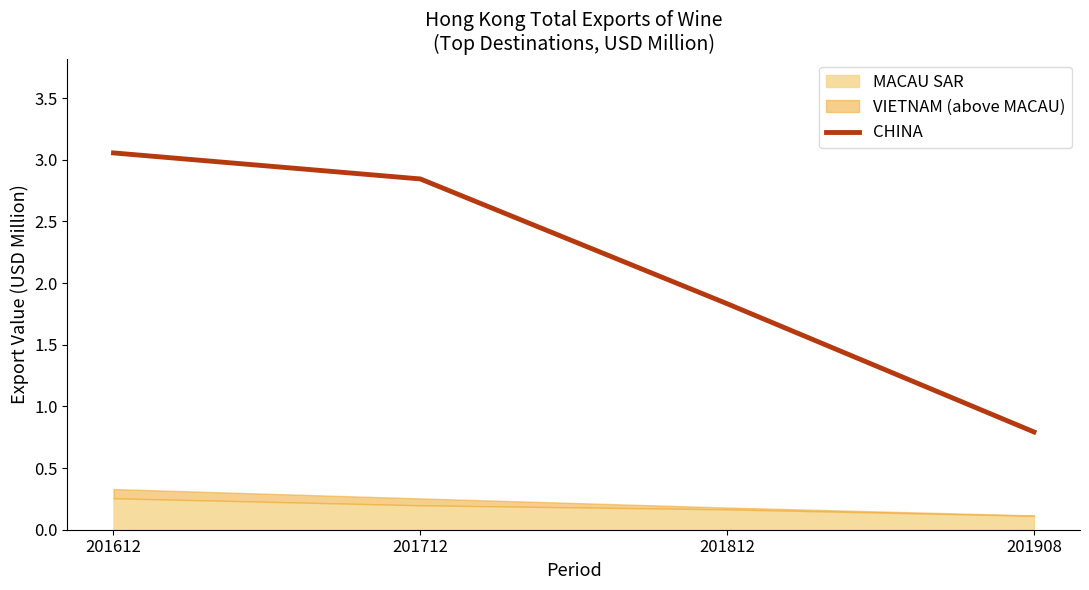

How many data points are above 2?

2